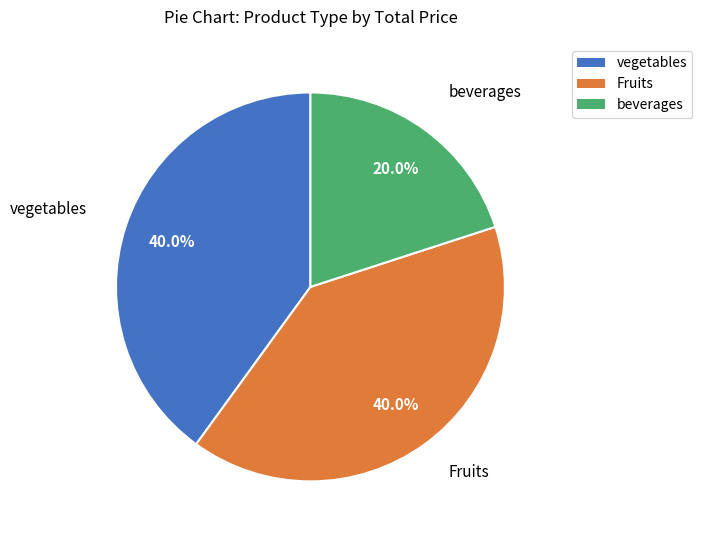

What is the total percentage of vegetables and Fruits?

80.0%